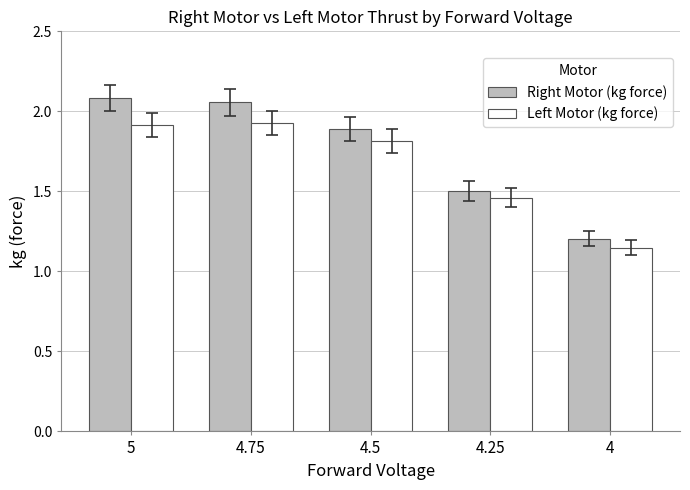

At which label does Right Motor (kg force) reach its peak?

5